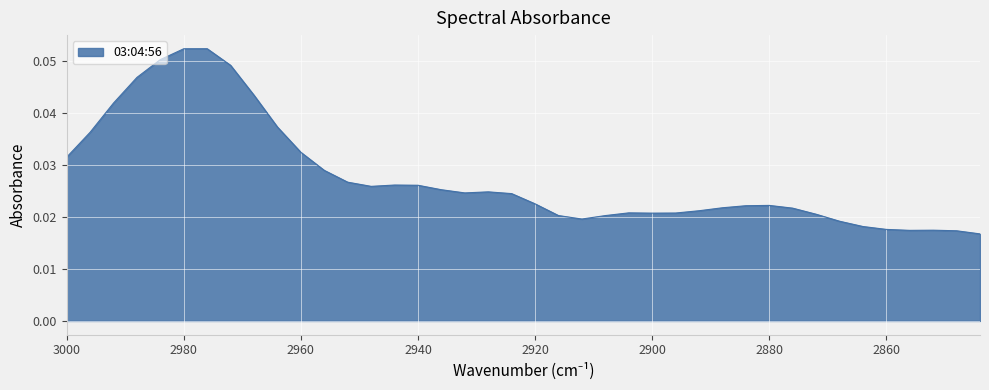

Reading right to left, extract all data points from this chart.

0.0	0.0	0.0	0.0	0.0	0.0	0.0	0.0	0.0	0.0	0.0	0.0	0.0	0.0	0.0	0.0	0.0	0.0	0.0	0.0	0.0	0.0	0.0	0.0	0.0	0.0	0.0	0.0	0.0	0.0	0.0	0.0	0.0	0.1	0.1	0.1	0.0	0.0	0.0	0.0